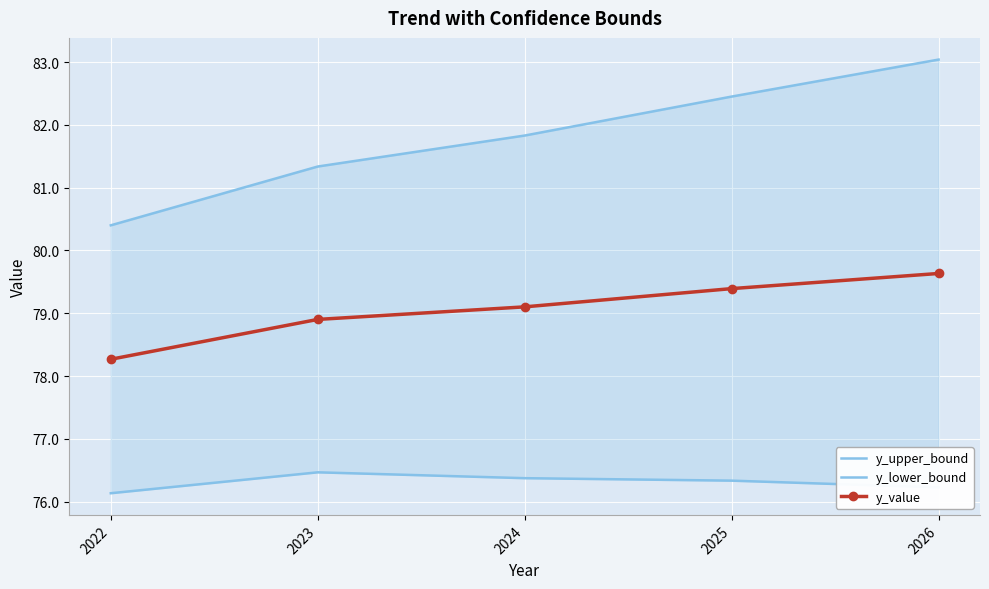

How many data points in y_upper_bound are above 81?

4